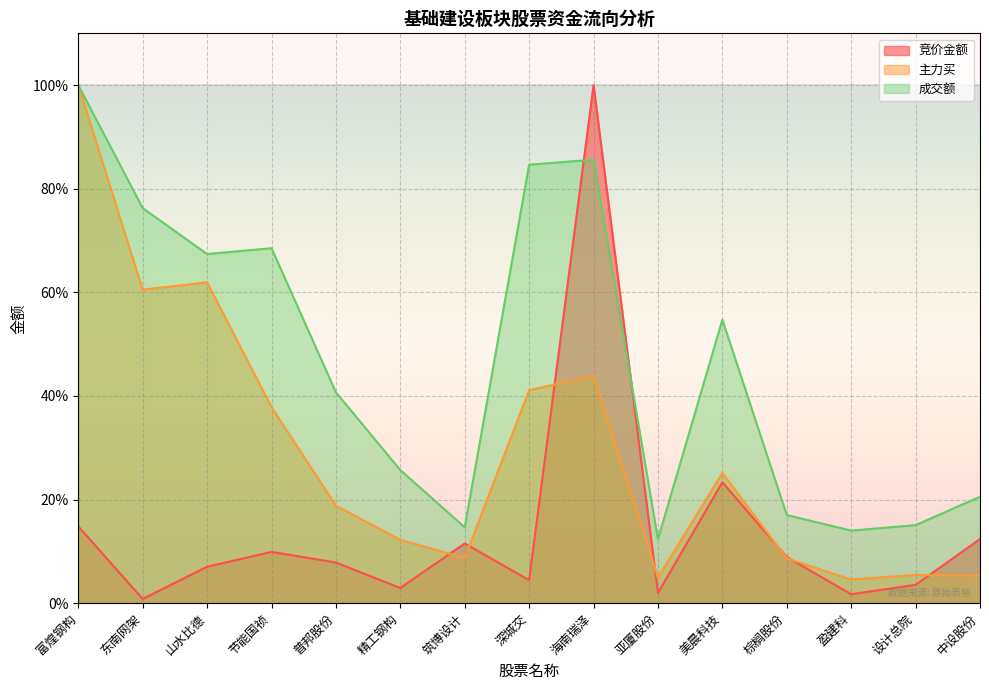

What value does the 成交额 series have at 筑博设计?

14.6